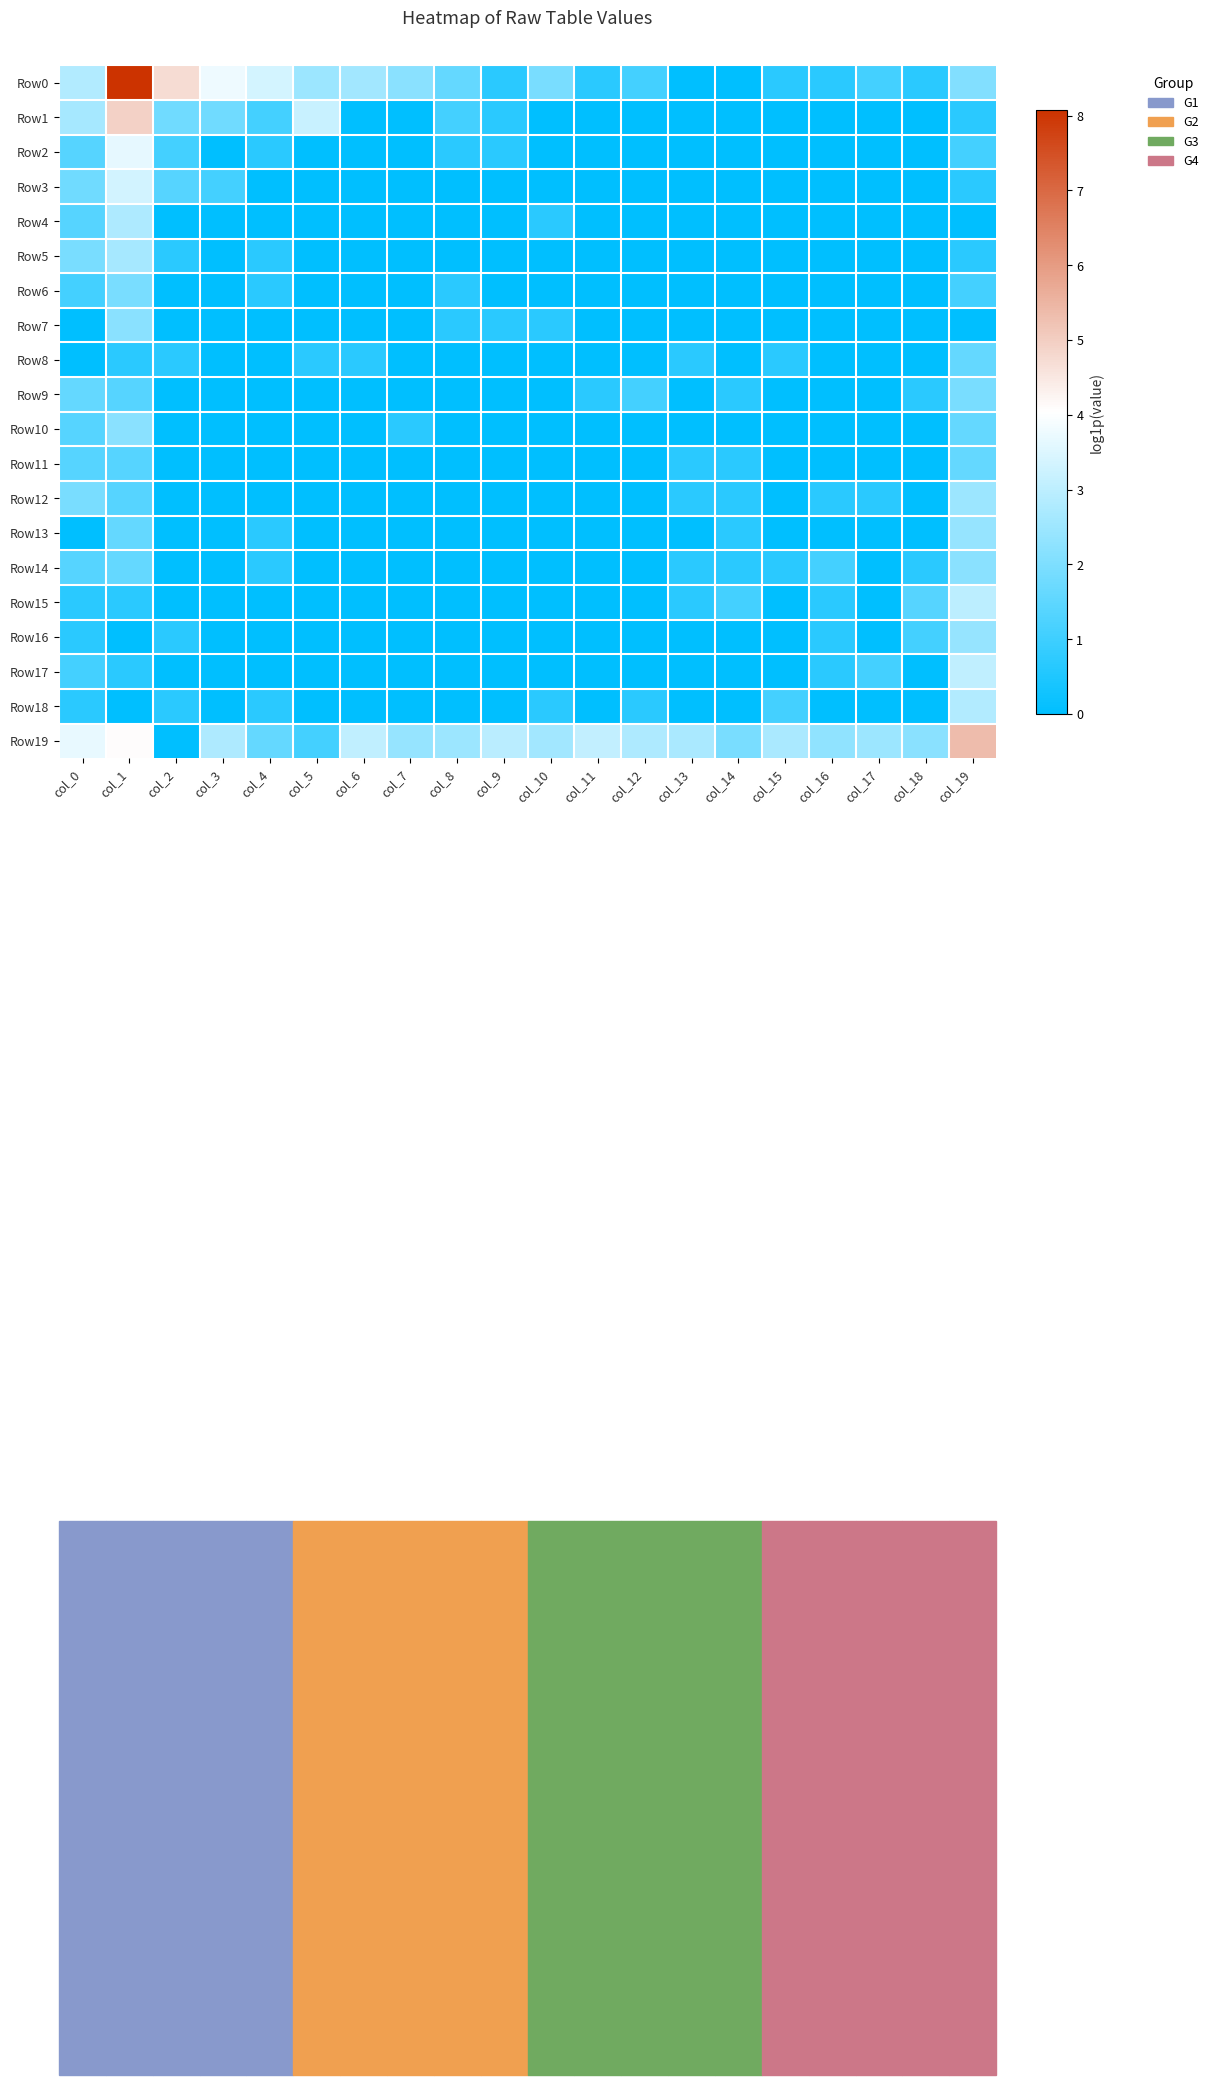

Which label corresponds to the smallest value in the chart?

col_13